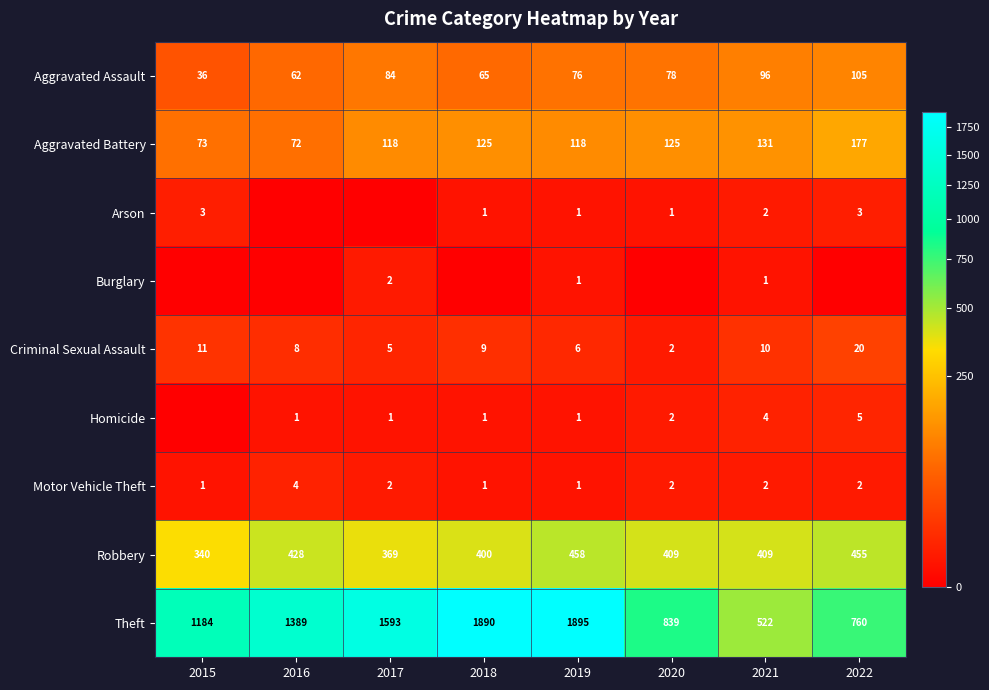

What is the highest value of the Theft series?

1895